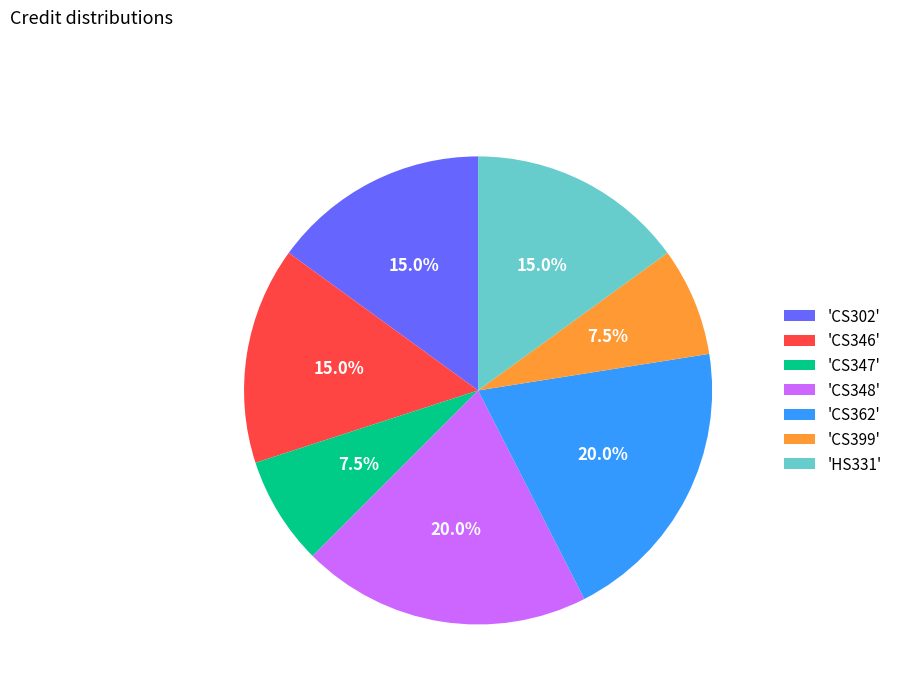

Between 'CS346' and 'CS362', which is larger?

'CS362'